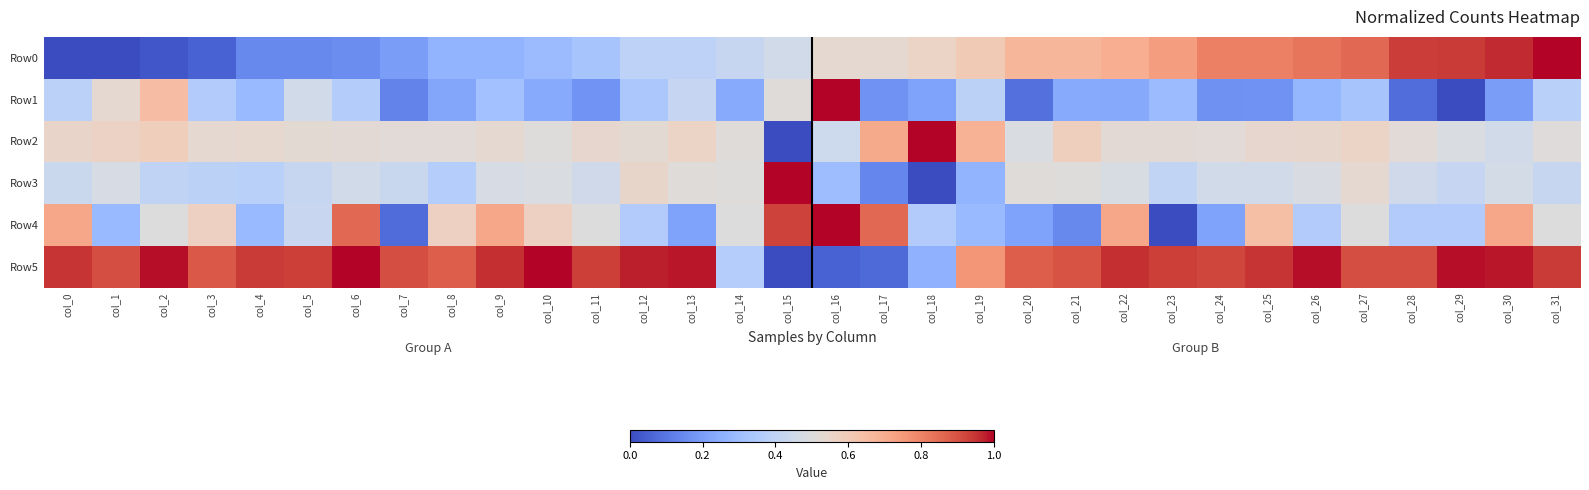

Which series has the largest total across all categories?

Row5